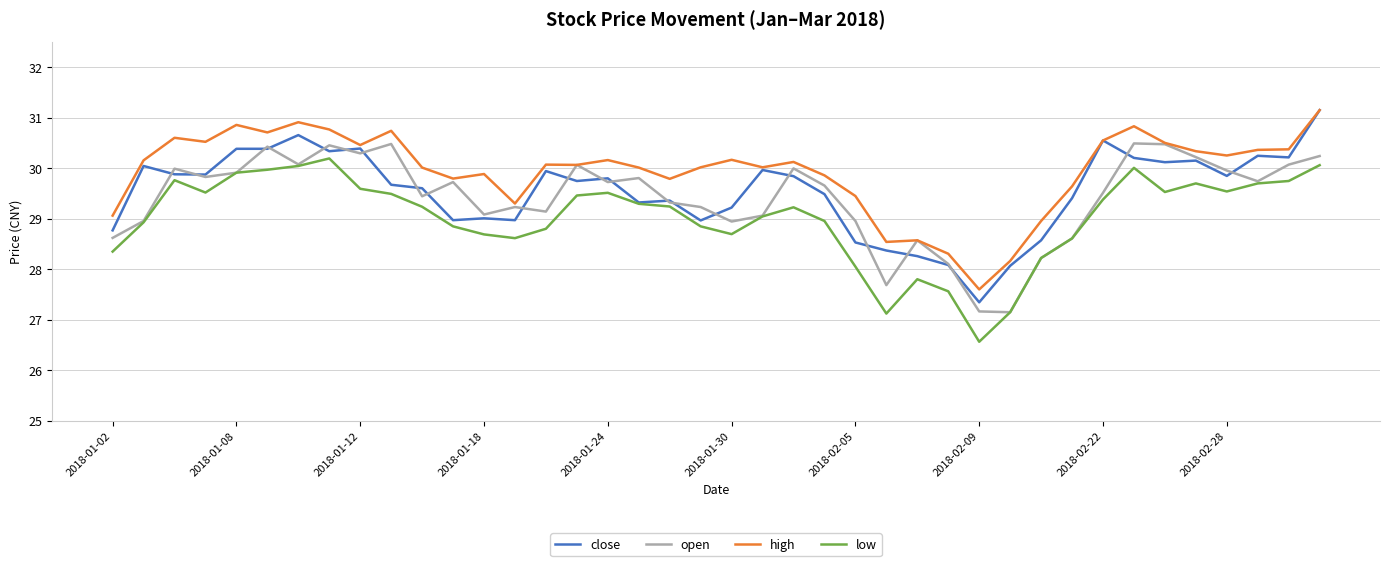

After their last crossing, which series has the higher values: close or open?

close